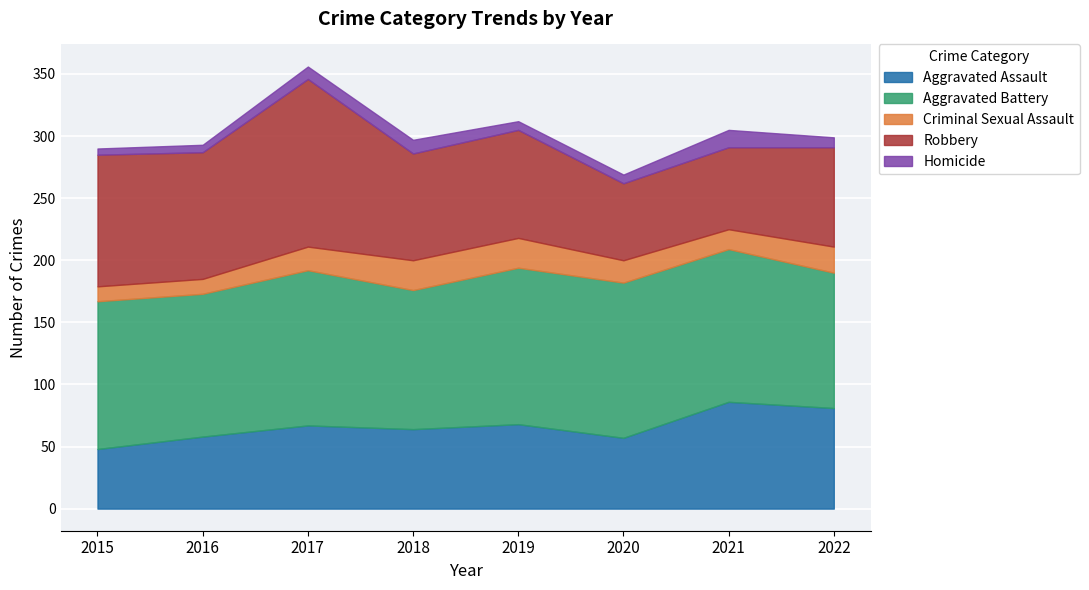

The value of Robbery at 2019 is 49. True or false?

False